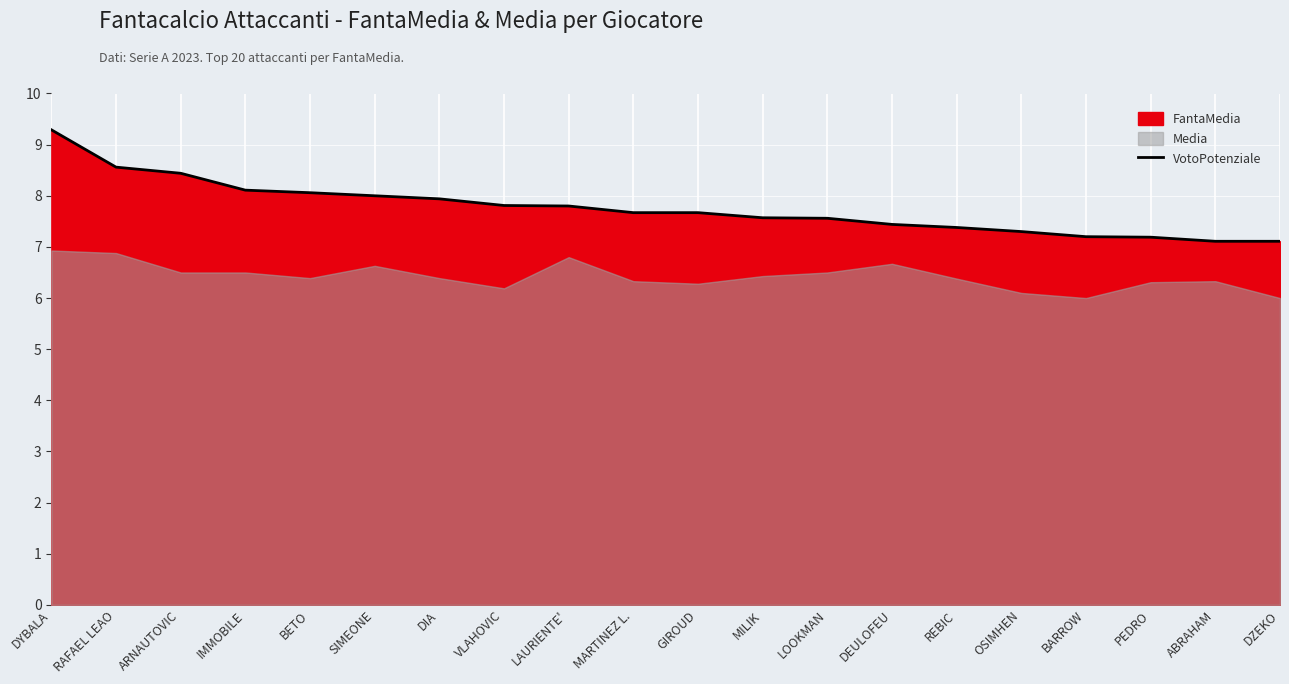

What is the label of the 4th point from the left?

IMMOBILE